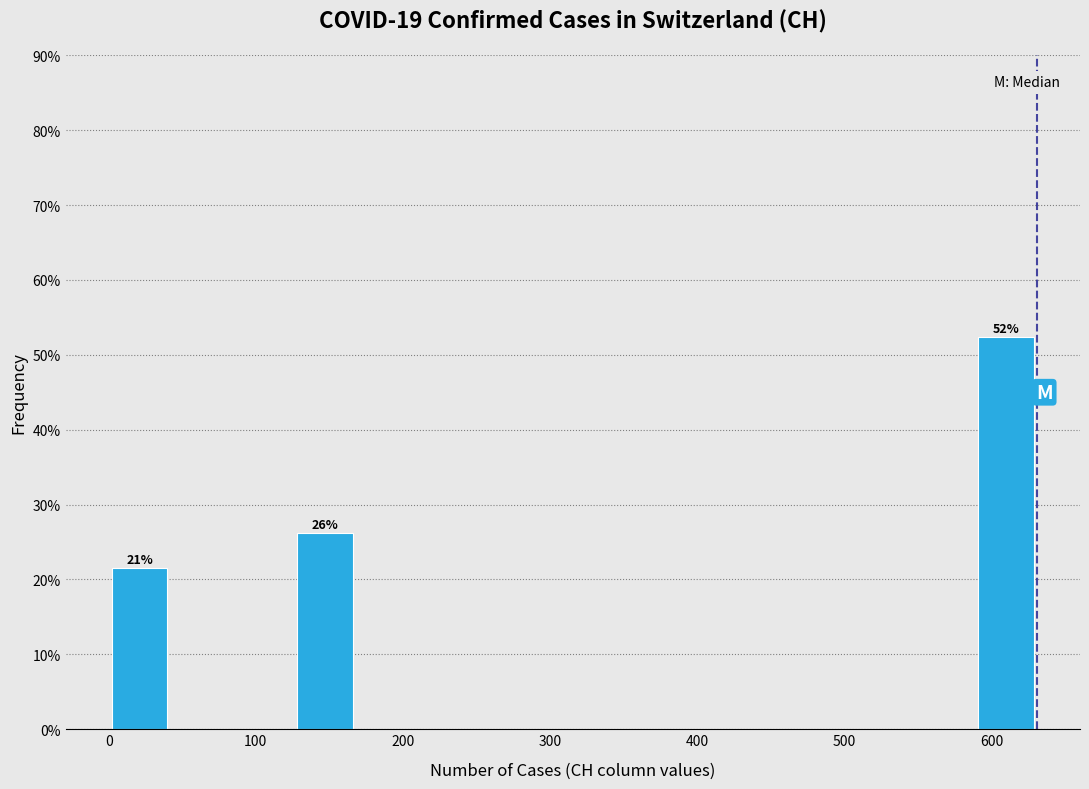

Which range on the x-axis has the tallest bar?

590 to 630